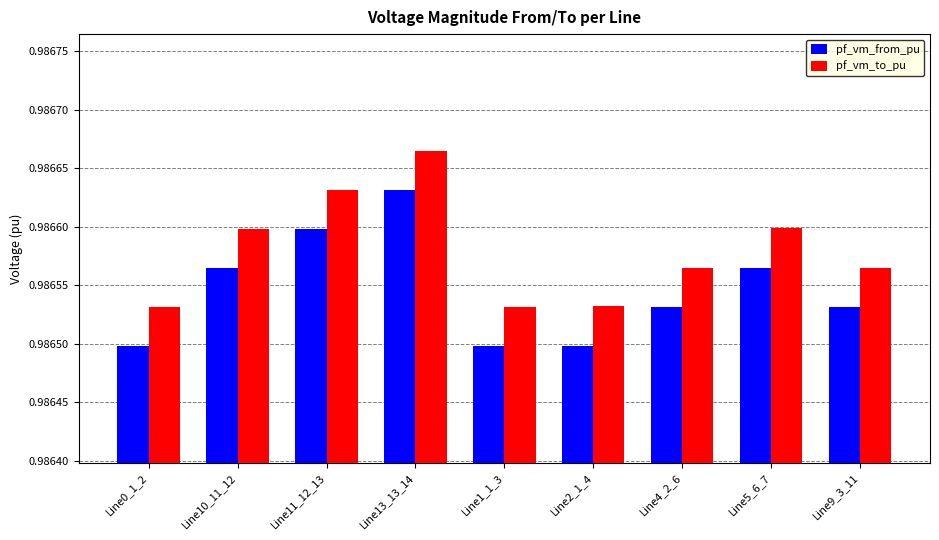

Which label corresponds to the largest value in the chart?

Line13_13_14